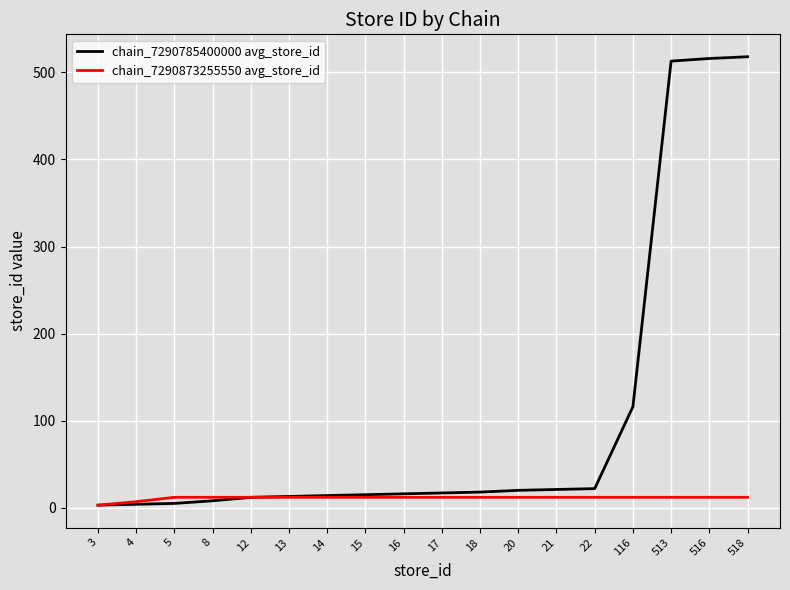

Where is chain_7290785400000 avg_store_id nearest to the value 260?

116